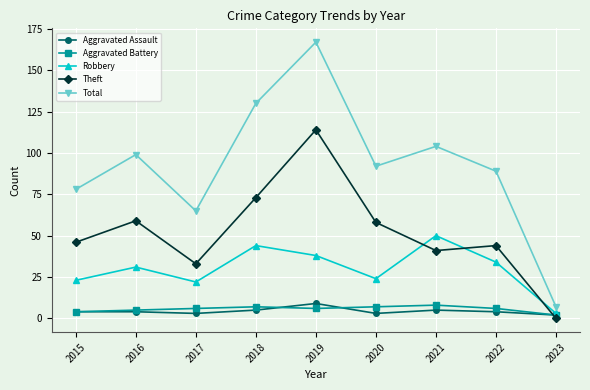

Reading right to left, what are all the values shown in this chart?

Aggravated Assault: 2	4	5	3	9	5	3	4	4
Aggravated Battery: 2	6	8	7	6	7	6	5	4
Robbery: 3	34	50	24	38	44	22	31	23
Theft: 0	44	41	58	114	73	33	59	46
Total: 7	89	104	92	167	130	65	99	78